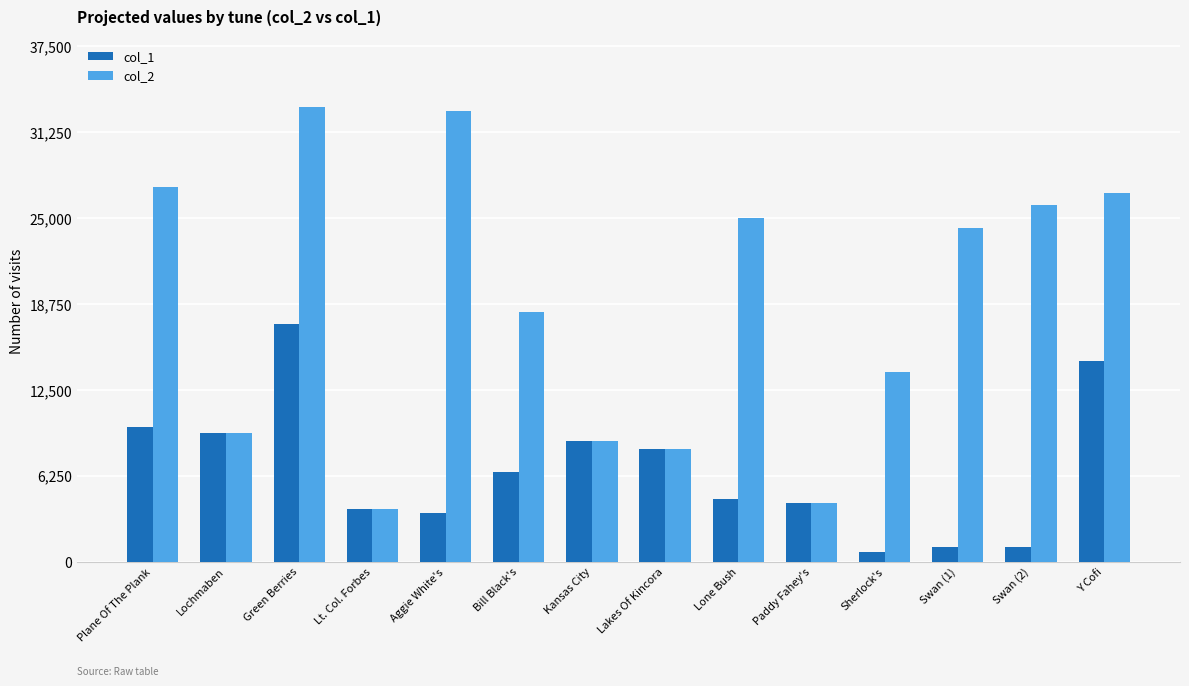

The col_2 series shows 6348 at Paddy Fahey's. True or false?

False